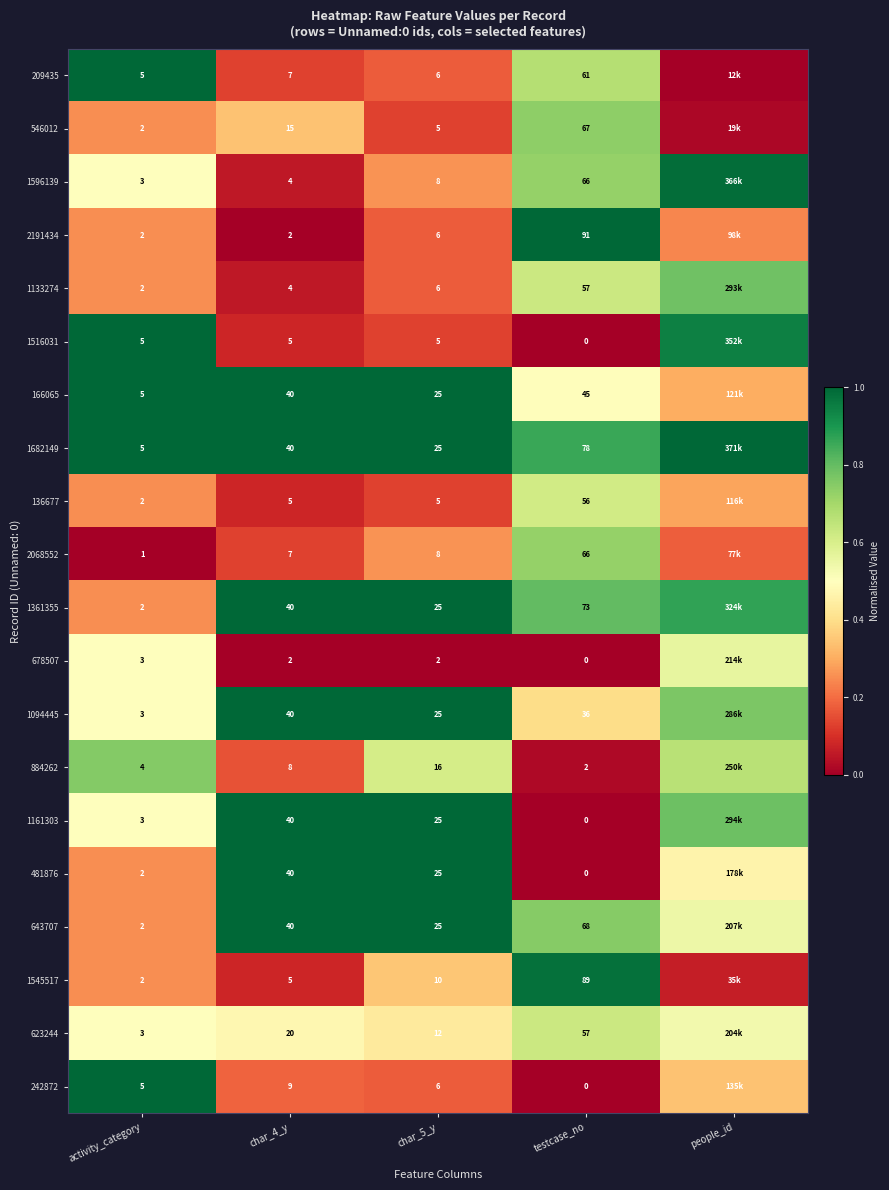

What is the total value across all series at char_5_y?

270.0